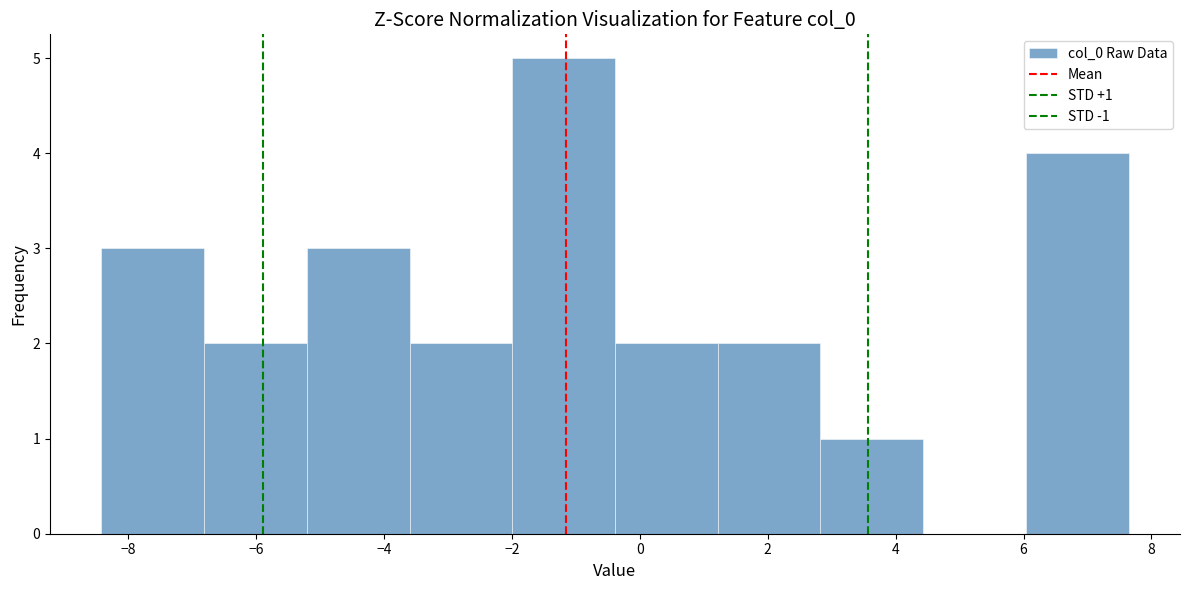

Over which range of the x-axis is the bar tallest?

-2.0 to -0.4